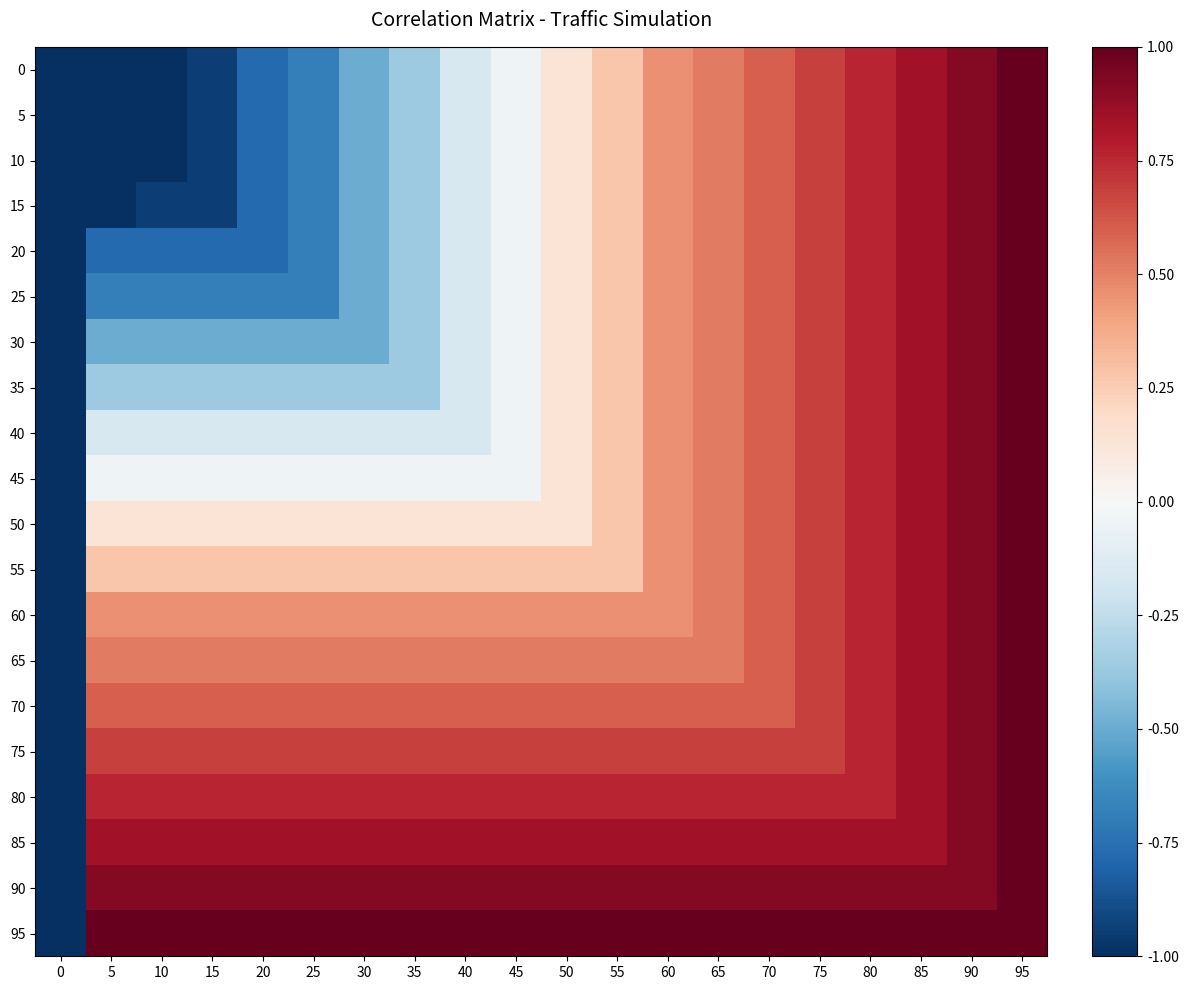

Between 50 and 70, which is larger?

70